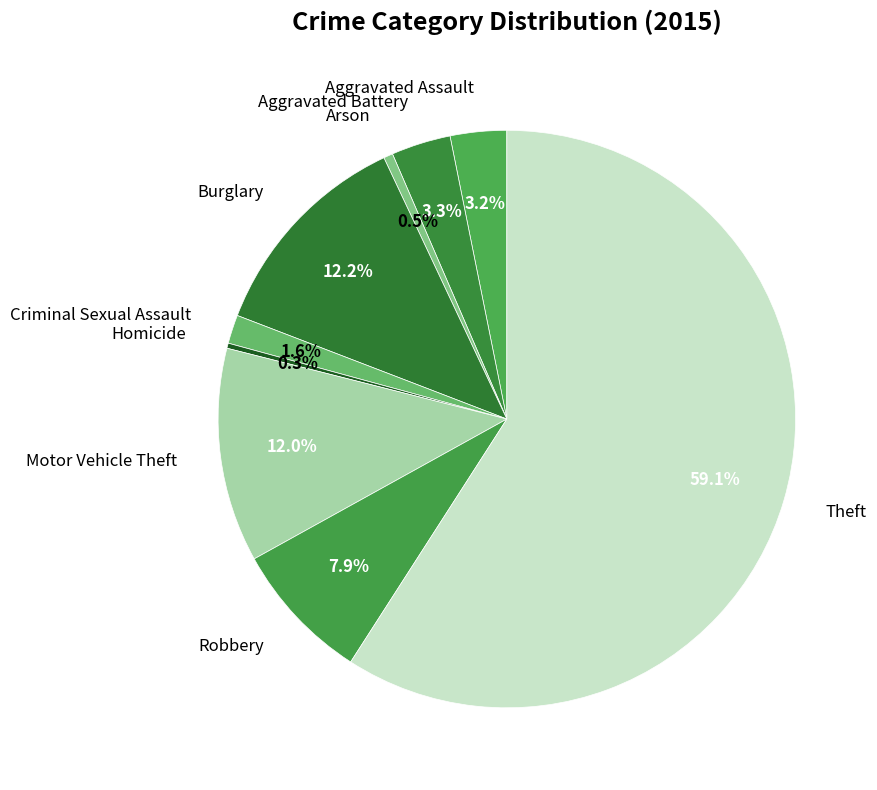

Which category accounts for the majority?

Theft